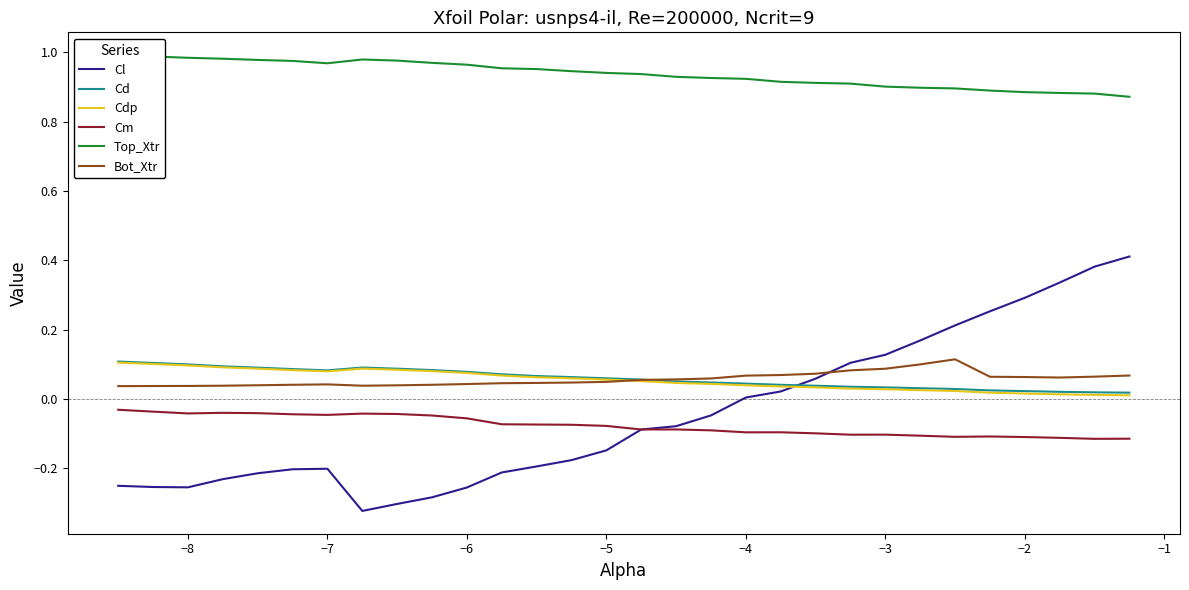

True or false: Cm and Bot_Xtr cross at least once.

False